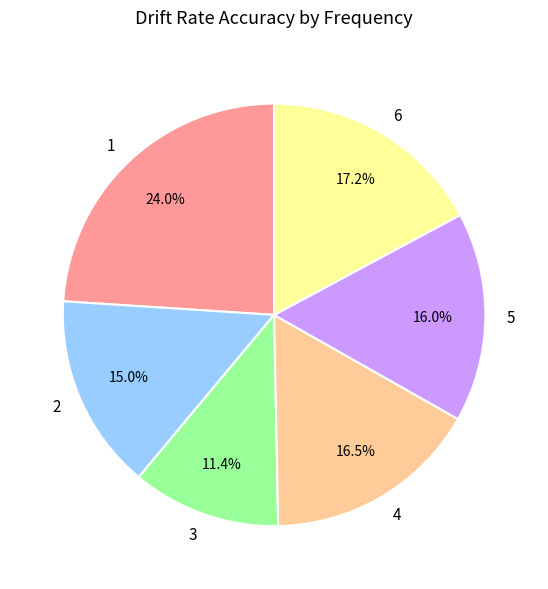

What is the ratio of the value at 5 to the value at 1?

0.7